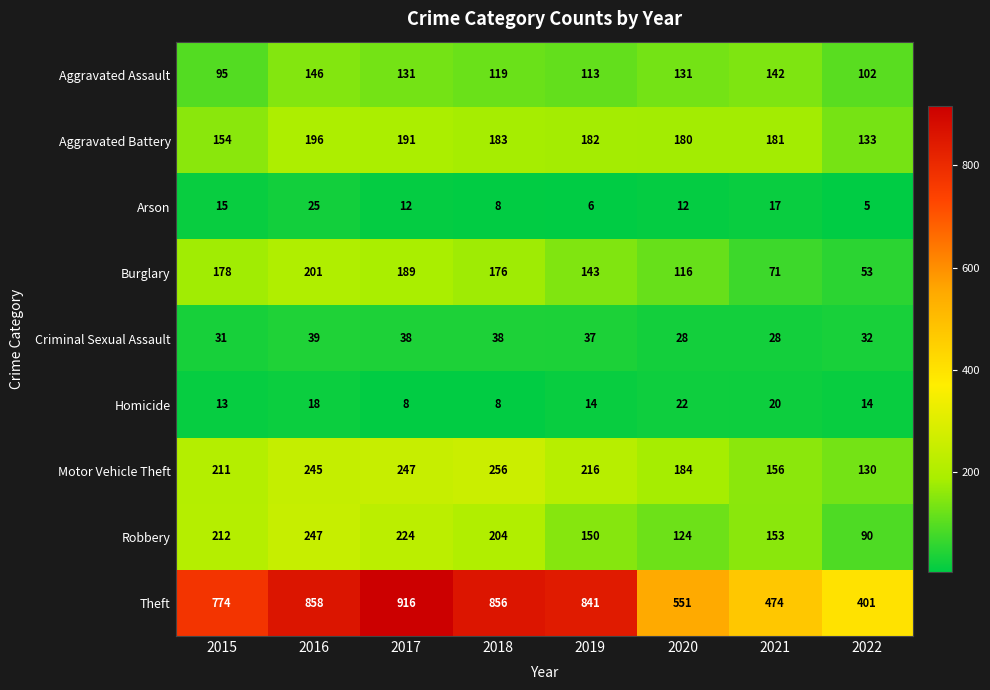

The value of Burglary at 2015 is 45. True or false?

False